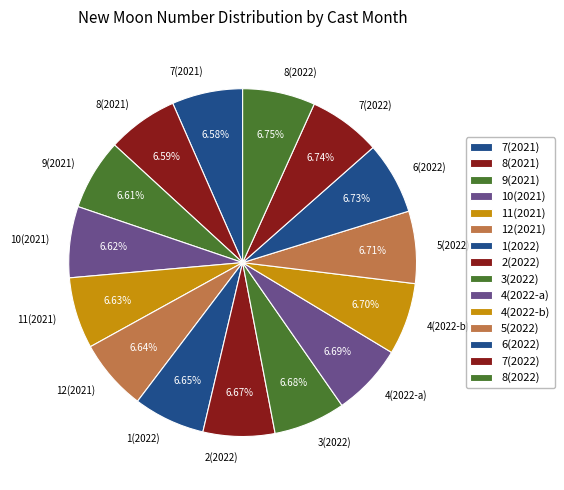

Count the number of slices in the pie.

15